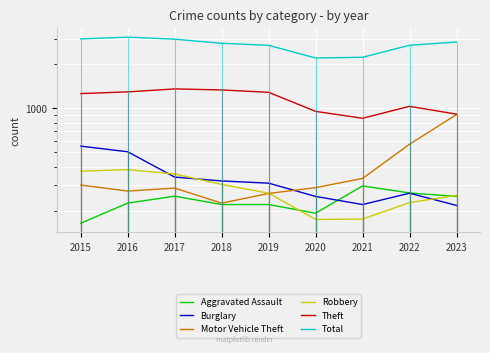

What is the value of the Motor Vehicle Theft point at the 3rd from the left?

285